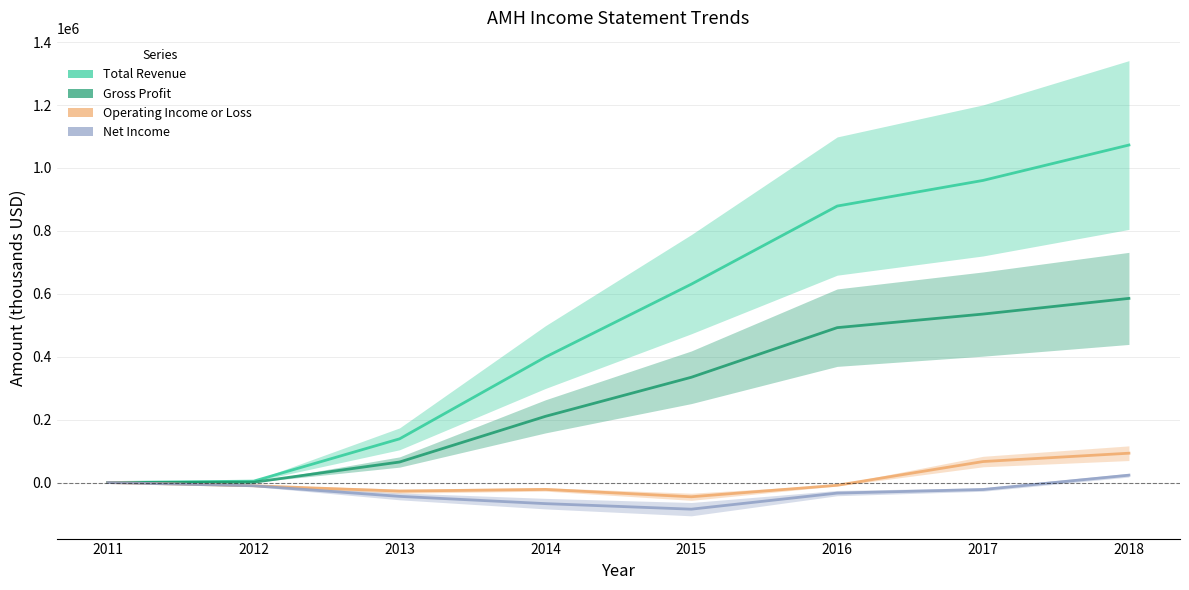

Rank the series by their maximum value, from lowest to highest.

Net Income, Operating Income or Loss, Gross Profit, Total Revenue